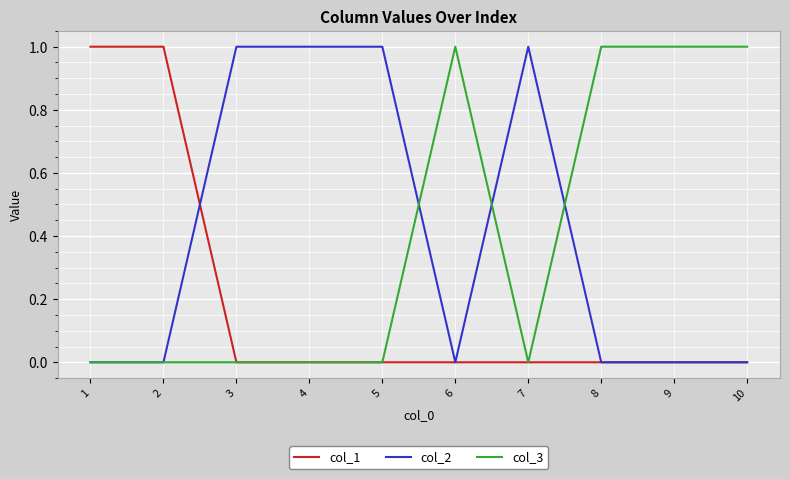

What are all the series names shown in the legend?

col_1, col_2, col_3